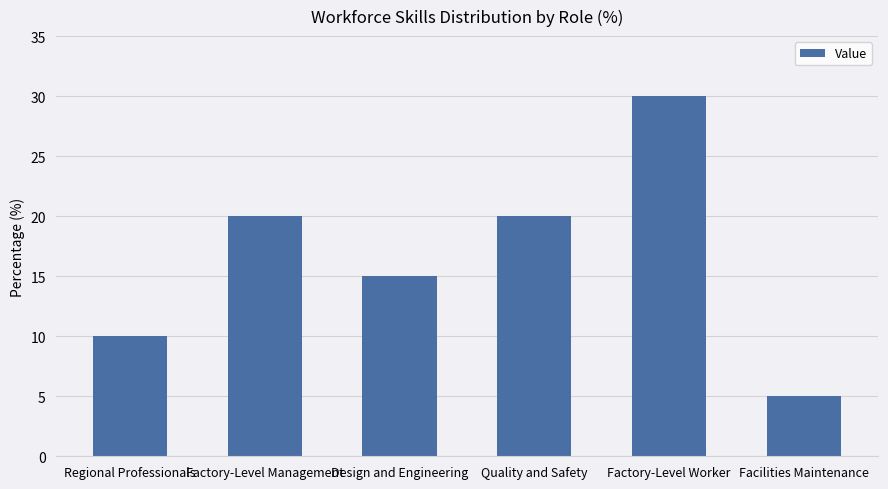

The value at Quality and Safety is 20. True or false?

True